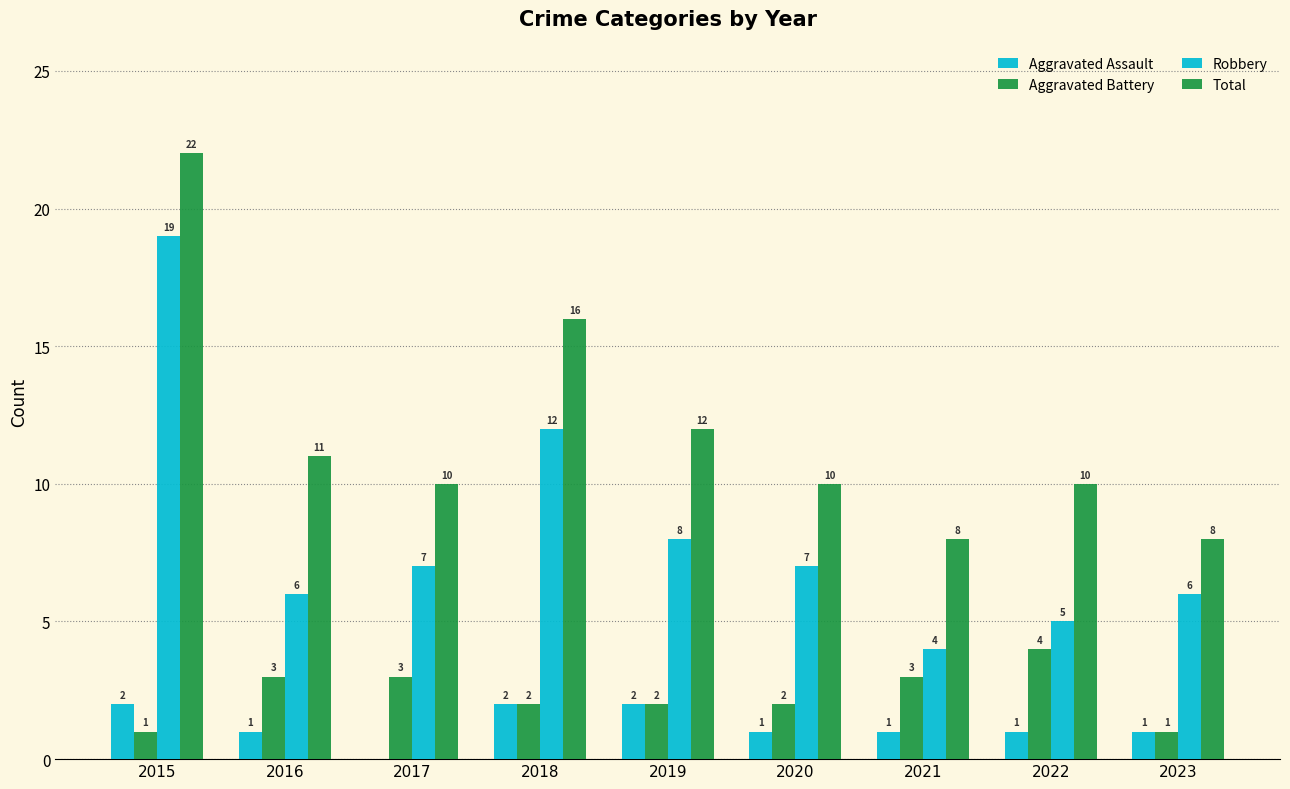

What is the total value across all series at 2022?

20